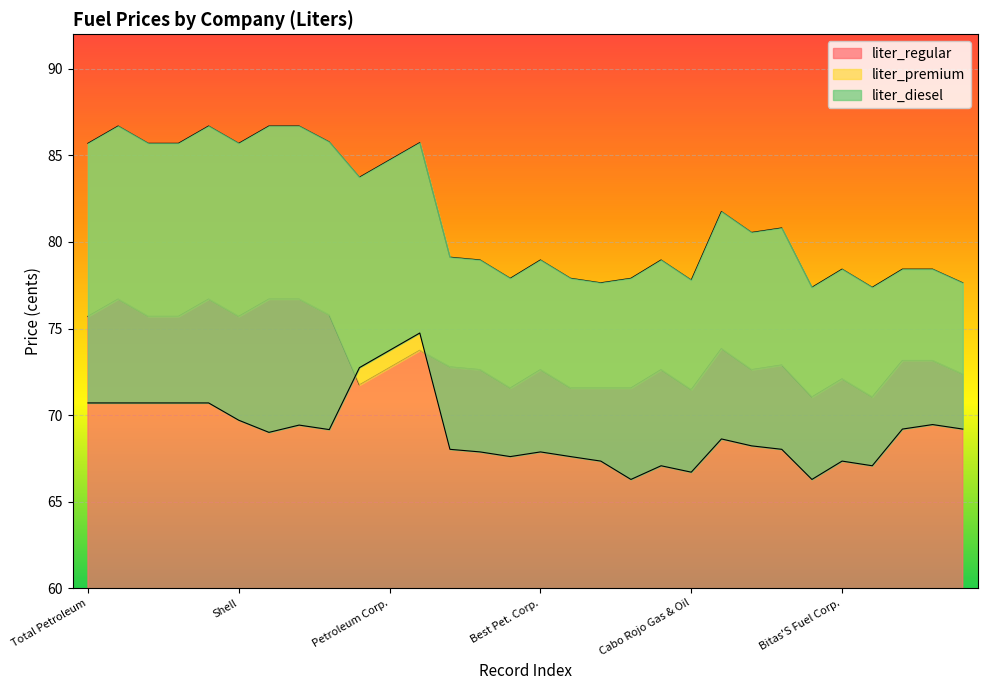

True or false: liter_premium and liter_diesel intersect in this chart.

False